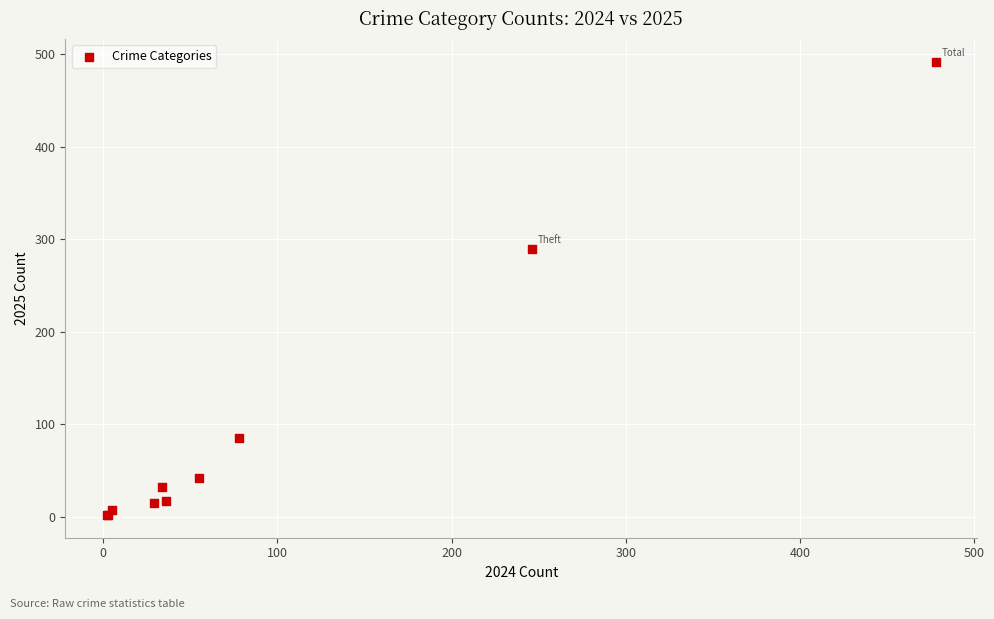

What Y value in the scatter plot is closest to 247?

290